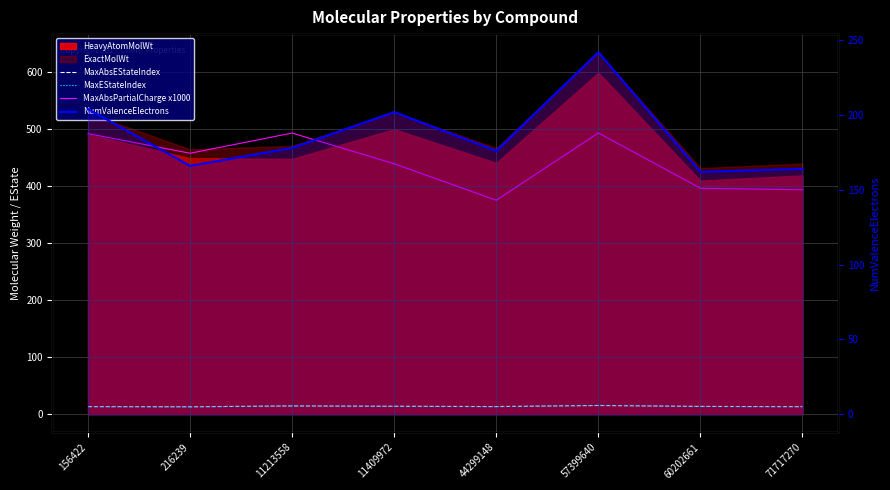

What is the total value across all series at 156422?

722.1